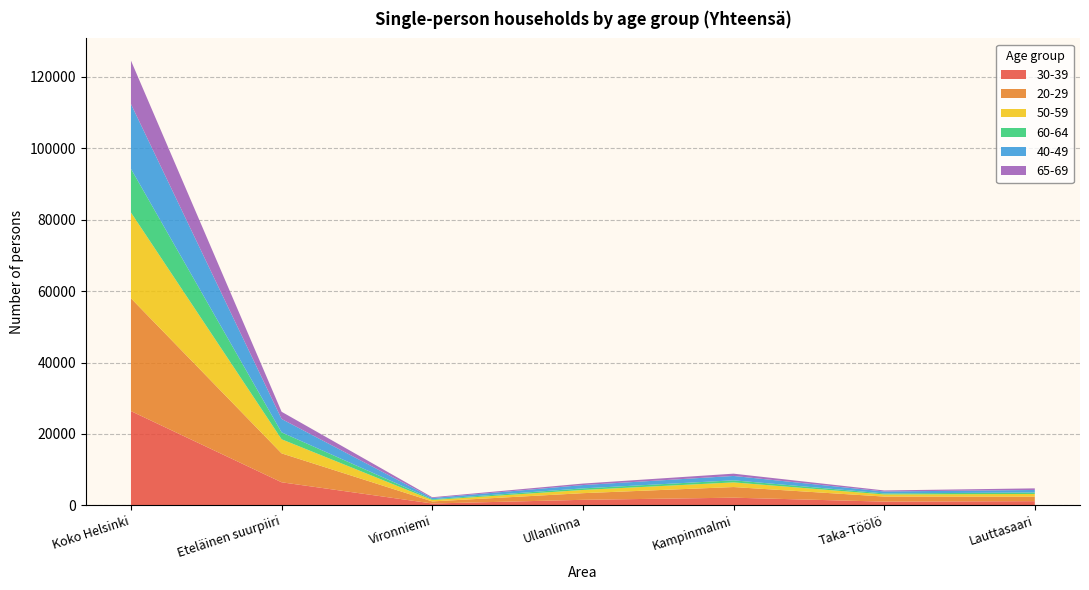

Reading left to right, what are all the values shown in this chart?

30-39: Koko Helsinki=26401	Eteläinen suurpiiri=6468	Vironniemi=527	Ullanlinna=1557	Kampinmalmi=2154	Taka-Töölö=1050	Lauttasaari=1180
20-29: Koko Helsinki=31608	Eteläinen suurpiiri=8099	Vironniemi=581	Ullanlinna=1861	Kampinmalmi=2980	Taka-Töölö=1419	Lauttasaari=1258
50-59: Koko Helsinki=24022	Eteläinen suurpiiri=3944	Vironniemi=389	Ullanlinna=901	Kampinmalmi=1302	Taka-Töölö=589	Lauttasaari=763
60-64: Koko Helsinki=12234	Eteläinen suurpiiri=1940	Vironniemi=217	Ullanlinna=442	Kampinmalmi=581	Taka-Töölö=287	Lauttasaari=413
40-49: Koko Helsinki=18151	Eteläinen suurpiiri=3748	Vironniemi=349	Ullanlinna=929	Kampinmalmi=1225	Taka-Töölö=541	Lauttasaari=704
65-69: Koko Helsinki=12159	Eteläinen suurpiiri=2017	Vironniemi=217	Ullanlinna=419	Kampinmalmi=641	Taka-Töölö=295	Lauttasaari=445